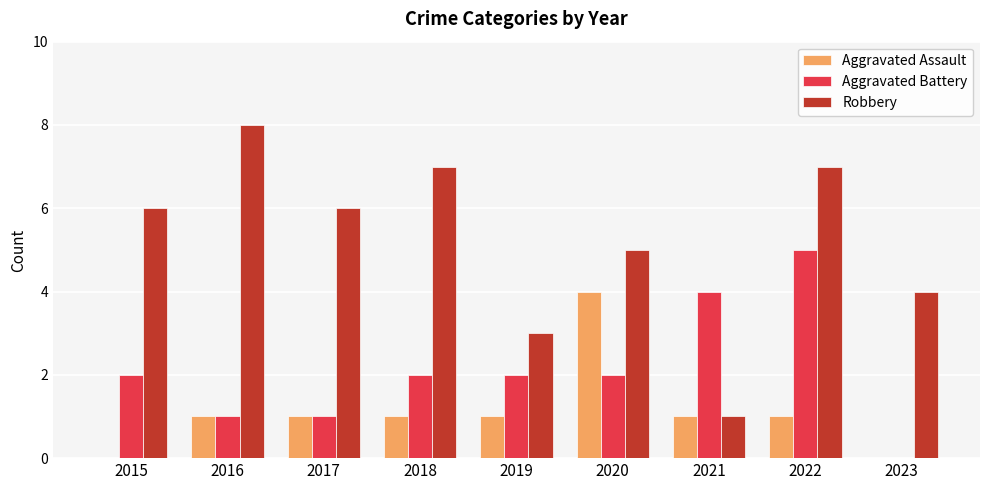

What is the sum of all Aggravated Battery values?

19